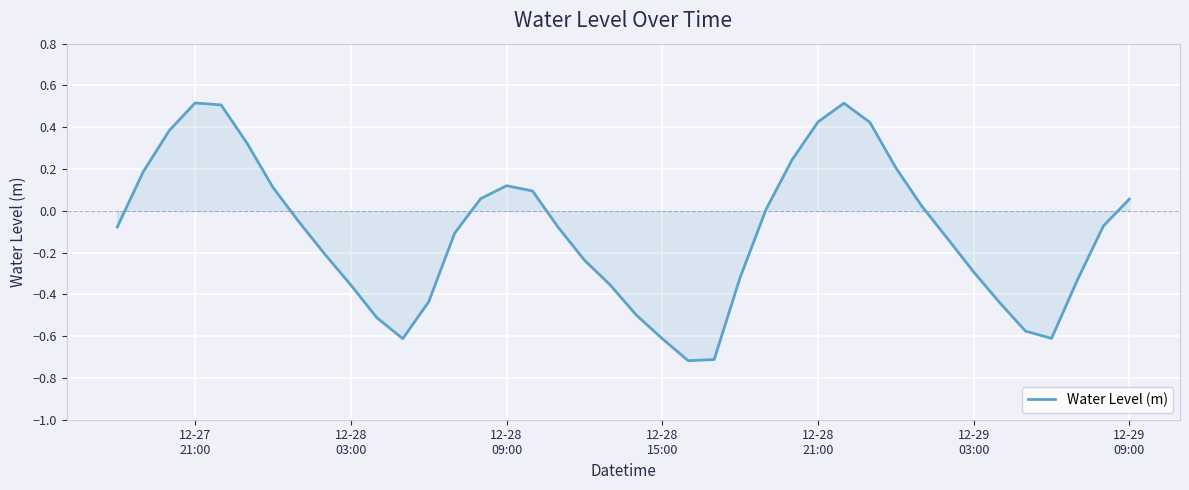

How many distinct data groups are displayed?

1